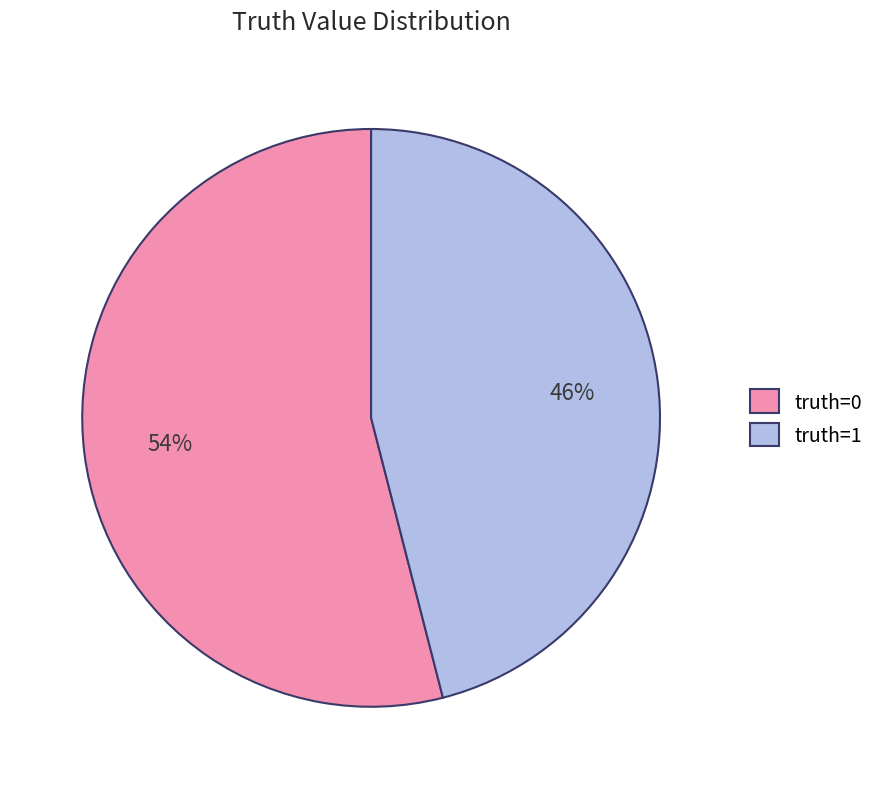

Combined, do truth=1 and truth=0 account for over 50%?

Yes